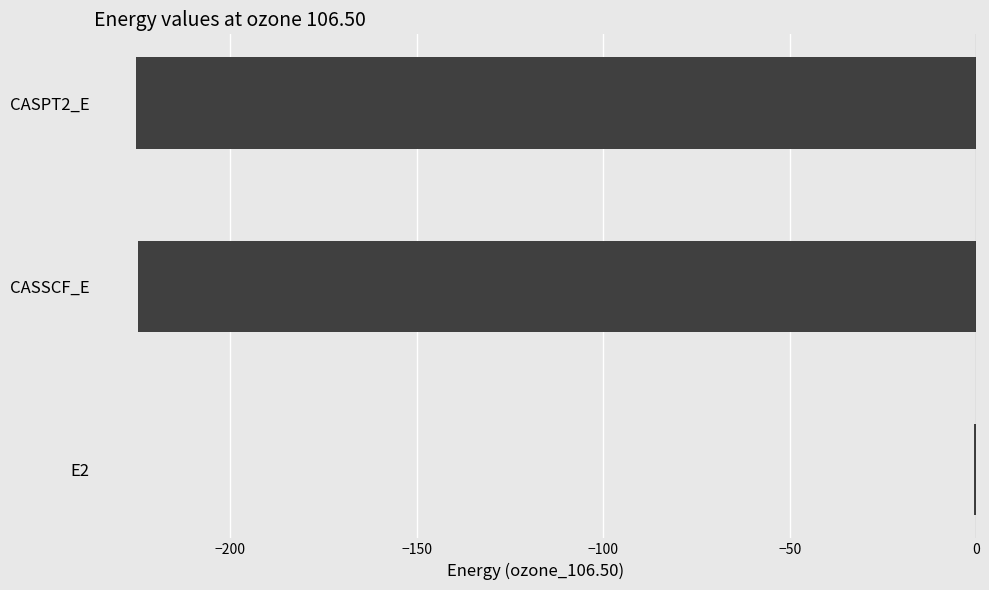

What is the average value?

-150.1